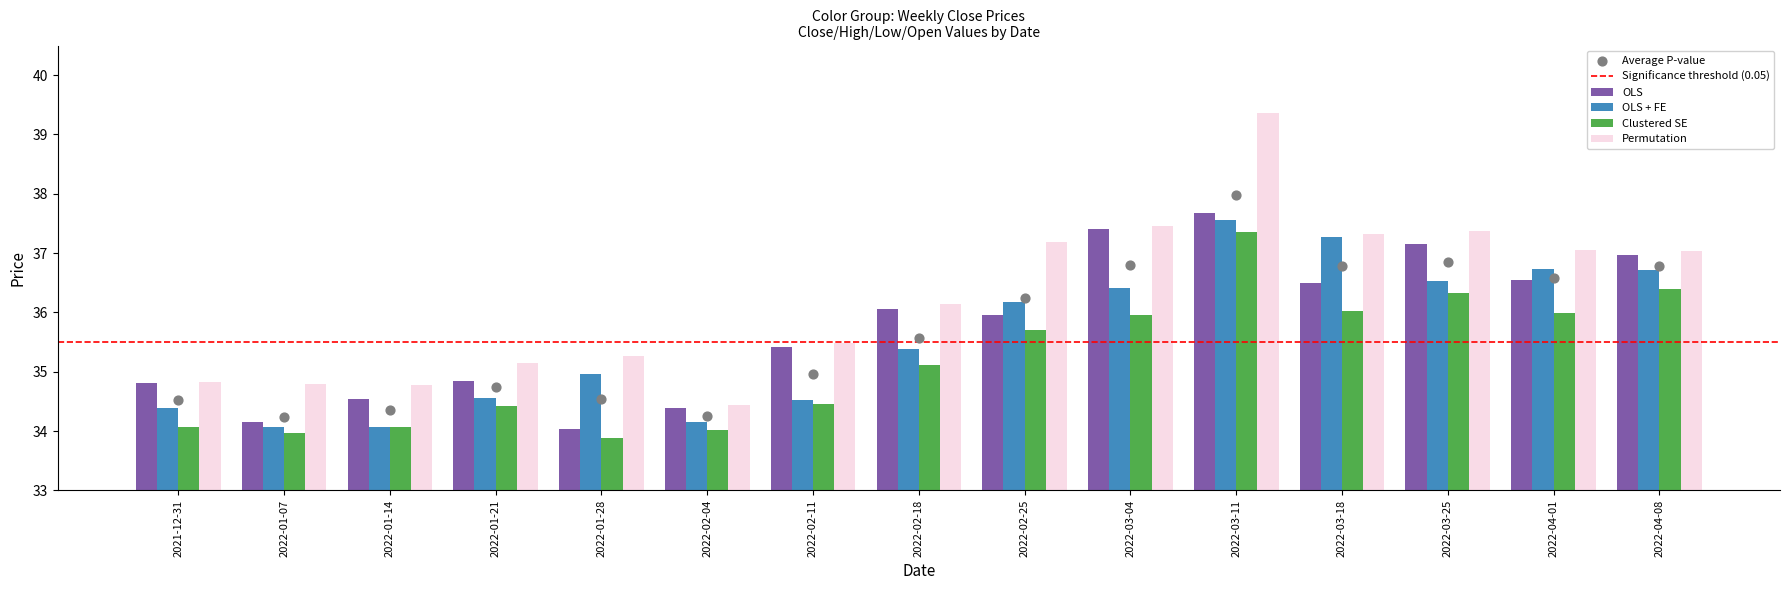

At which category is the sum across all series the highest?

2022-03-11